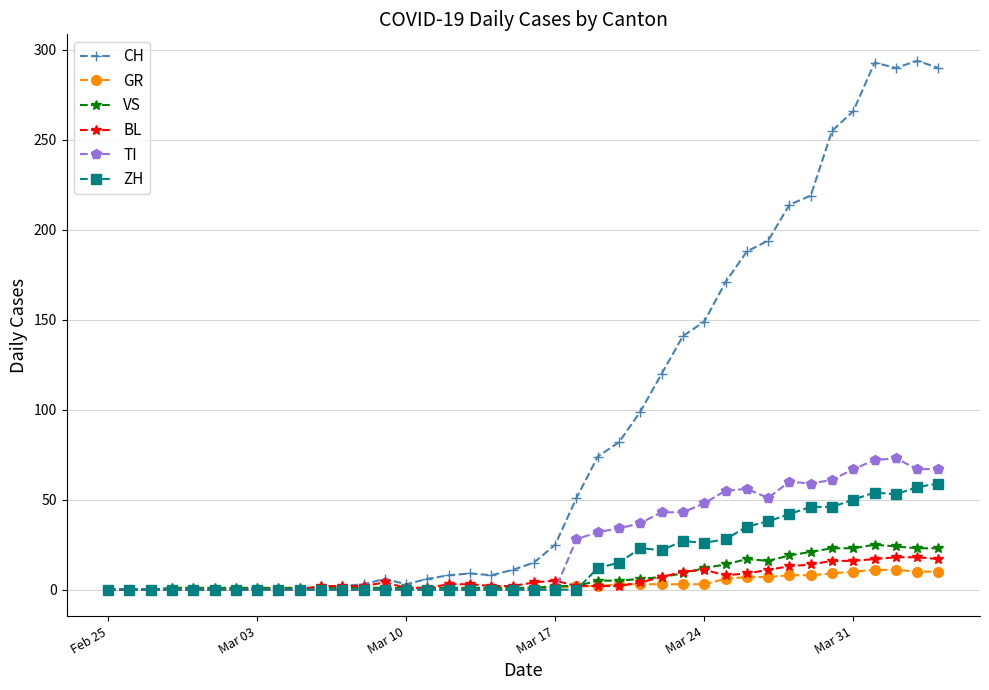

What is the highest value of the BL series?

18